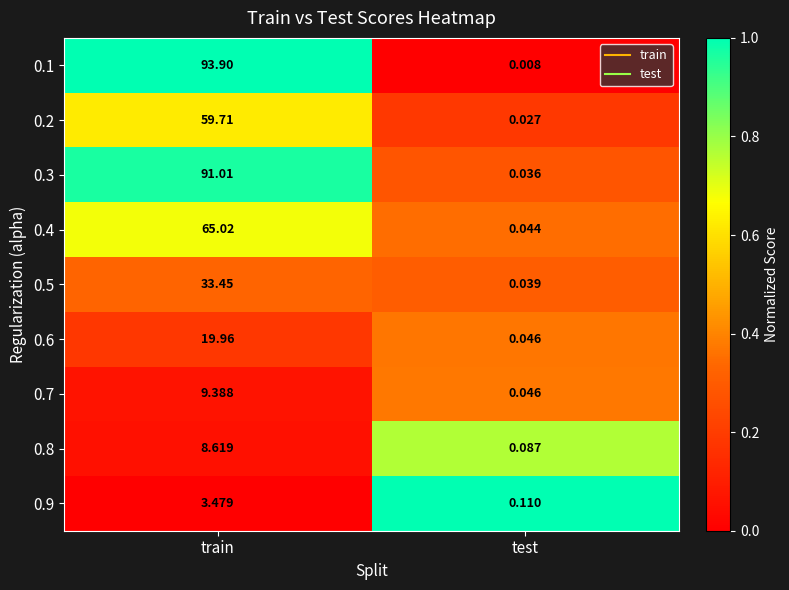

At which category is the sum across all series the highest?

train